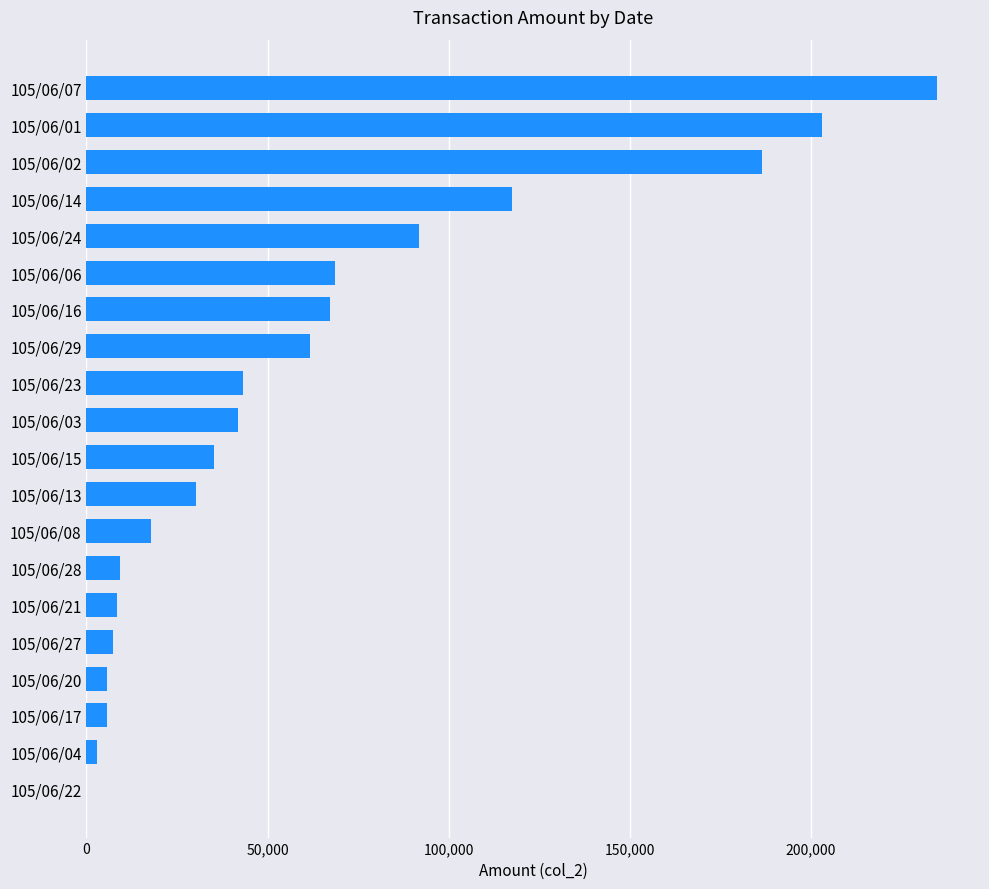

Is it true that the value at 105/06/27 is 7200?

True